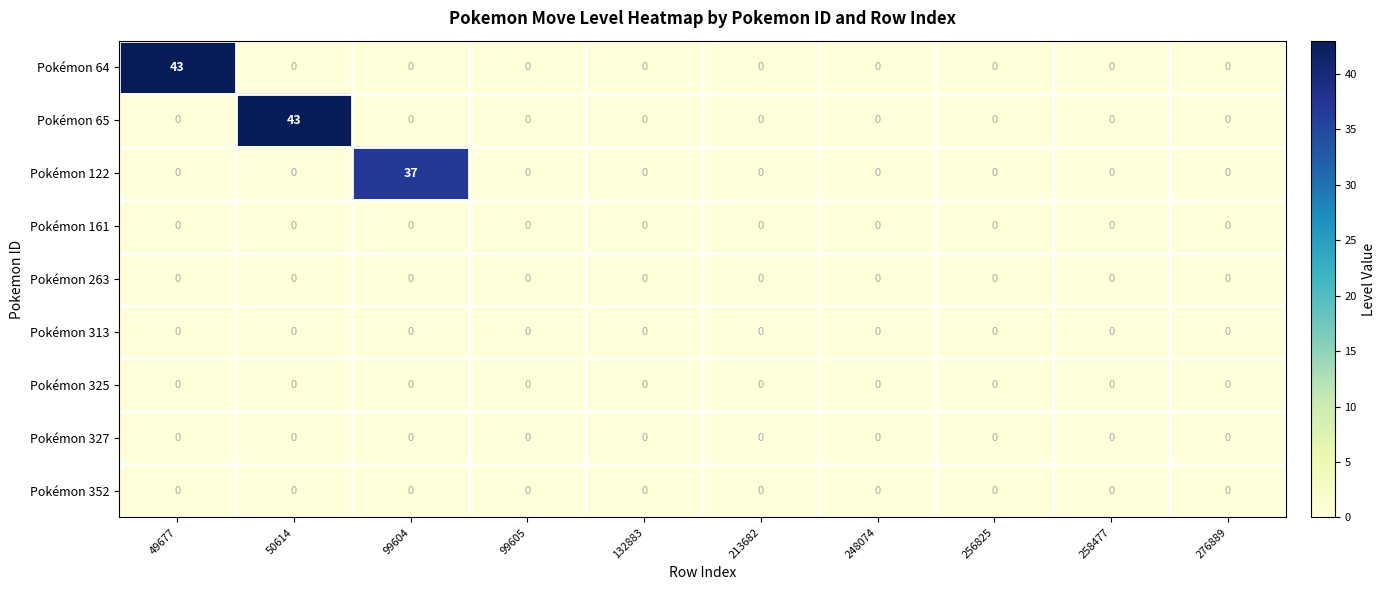

Which series changed the most between 99604 and 248074?

Pokémon 122